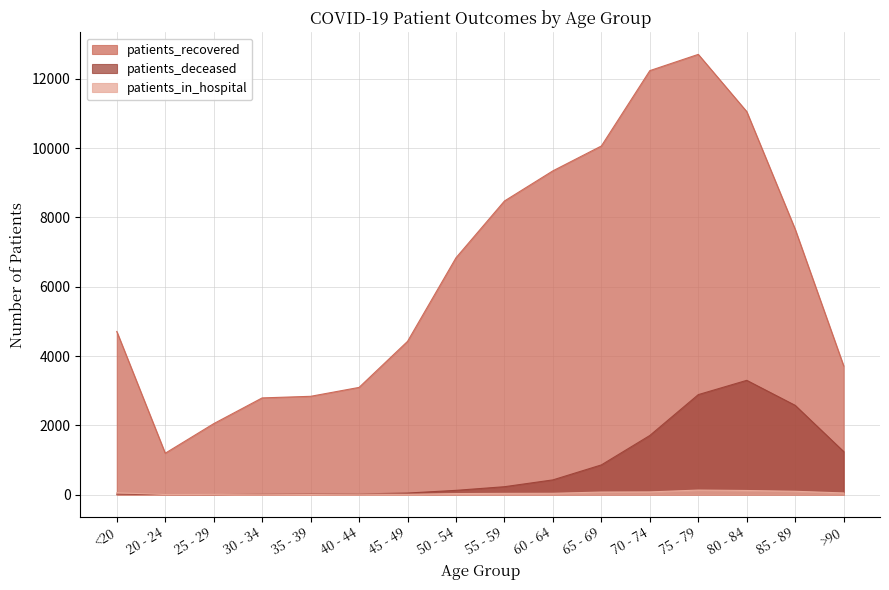

True or false: patients_in_hospital has more than 2 interior local peaks.

True